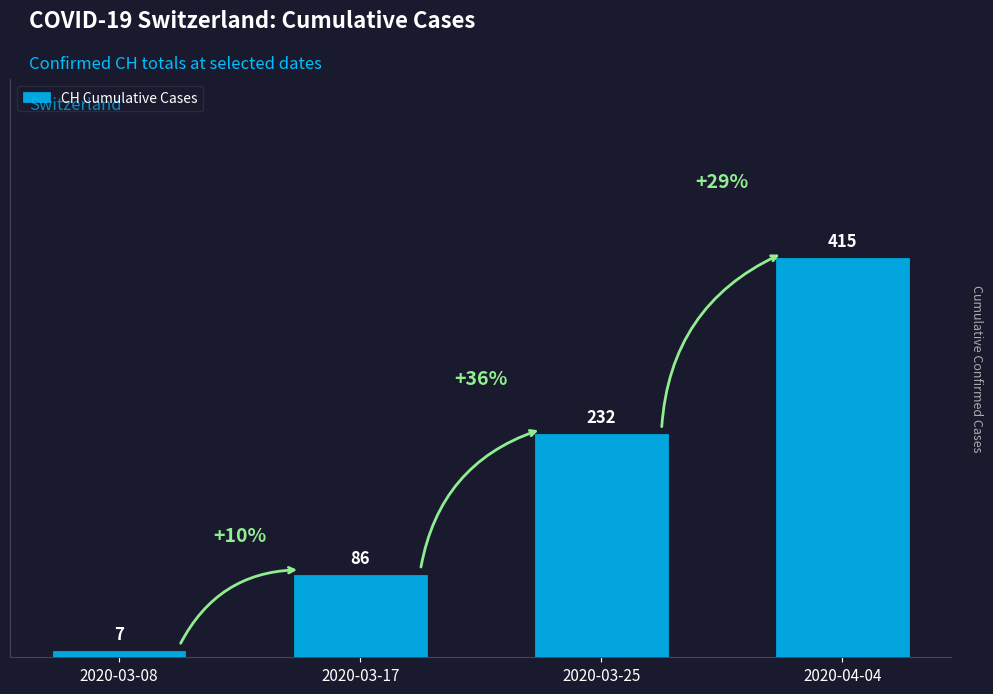

Count the number of categories in the chart.

4